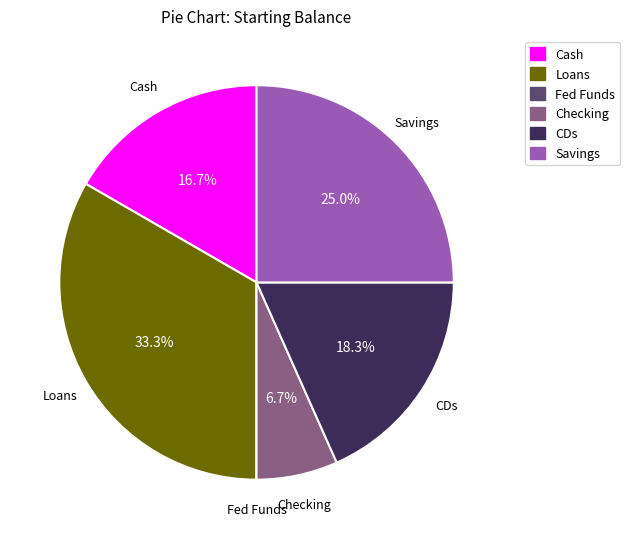

Does Savings represent more than half of the total?

No